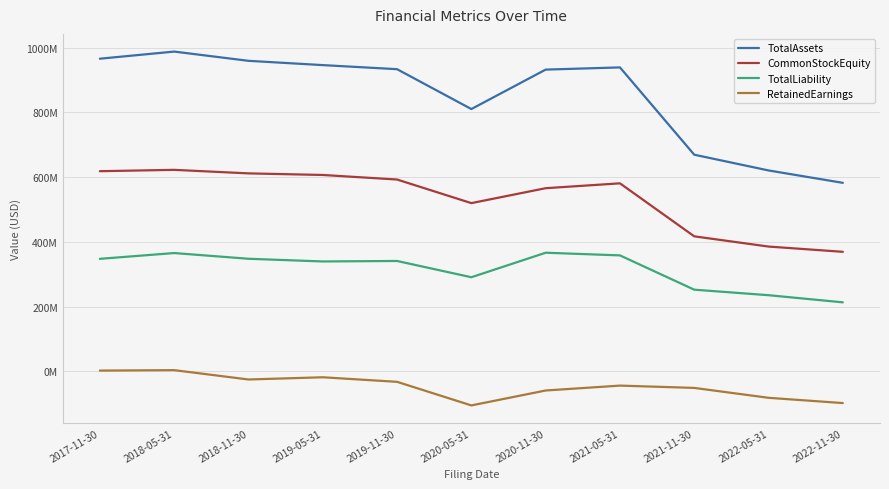

Reading left to right, extract all data points from this chart.

TotalAssets: 2017-11-30=965495814	2018-05-31=987495997	2018-11-30=958948549	2019-05-31=945715559	2019-11-30=933127080	2020-05-31=810010420	2020-11-30=931823660	2021-05-31=938625814	2021-11-30=668986173	2022-05-31=620372322	2022-11-30=582080324
CommonStockEquity: 2017-11-30=618070915	2018-05-31=622241426	2018-11-30=611322230	2019-05-31=606407521	2019-11-30=592339314	2020-05-31=519464583	2020-11-30=565561080	2021-05-31=580590291	2021-11-30=416868406	2022-05-31=385295481	2022-11-30=369049497
TotalLiability: 2017-11-30=347424899	2018-05-31=365254571	2018-11-30=347626319	2019-05-31=339308038	2019-11-30=340787766	2020-05-31=290545837	2020-11-30=366262580	2021-05-31=358035523	2021-11-30=252117767	2022-05-31=235076841	2022-11-30=213030827
RetainedEarnings: 2017-11-30=2284780	2018-05-31=3608617	2018-11-30=-25237393	2019-05-31=-18395326	2019-11-30=-32463533	2020-05-31=-105322198	2020-11-30=-59225701	2021-05-31=-44146120	2021-11-30=-51246914	2022-05-31=-81830389	2022-11-30=-98076373